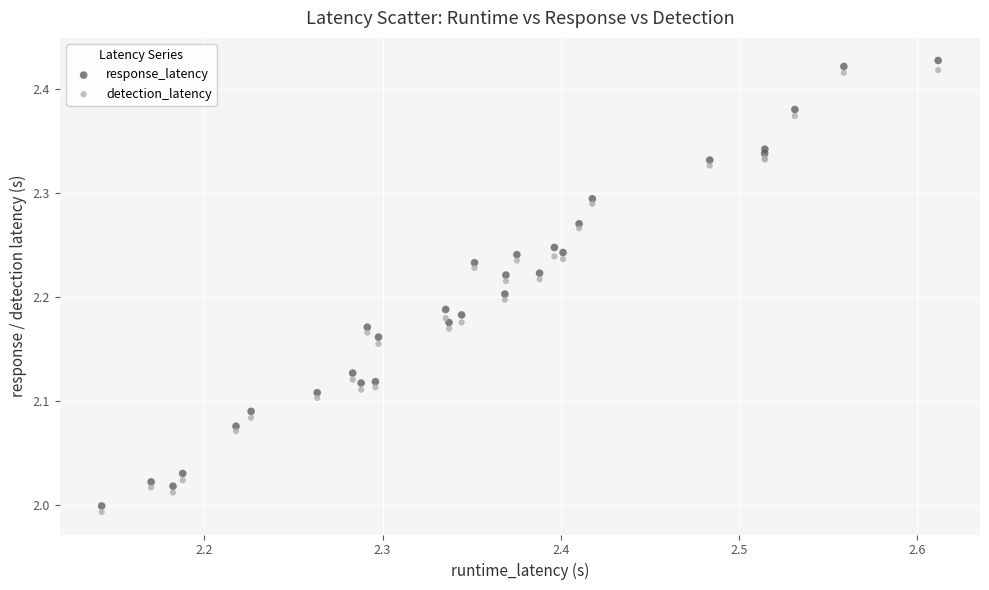

Which series has the widest spread of Y values?

response_latency